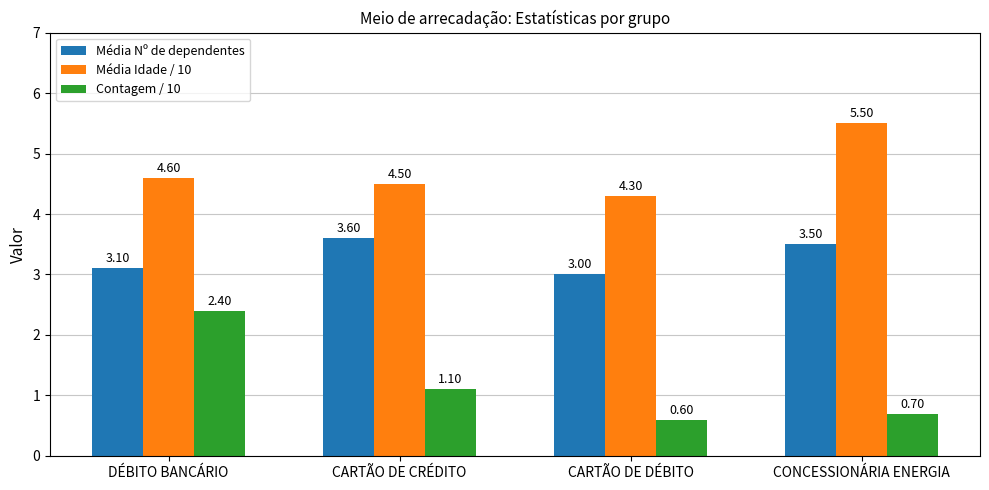

What is the label of the 3rd bar from the right?

CARTÃO DE CRÉDITO